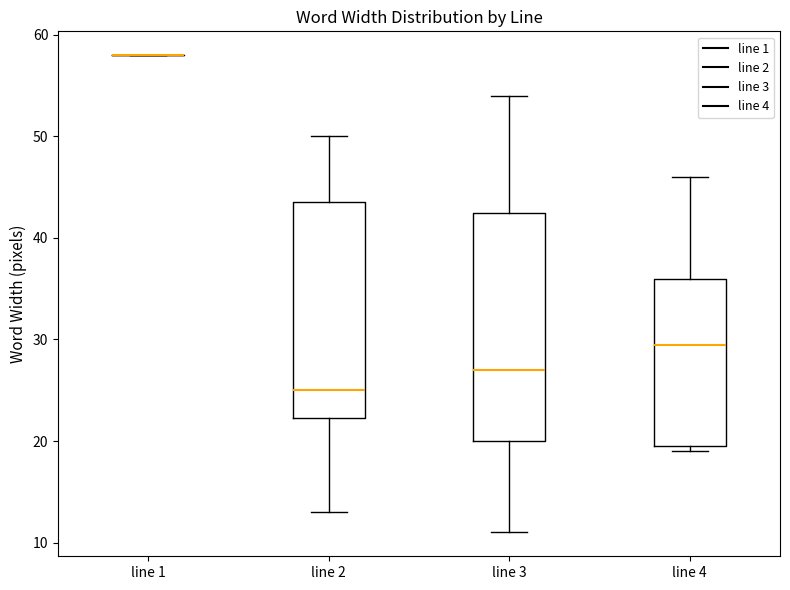

Reading left to right, read every box against the y-axis: the position of its median line, the range the box covers, and the ends of its whiskers. The values are not printed on the chart, so give them approximately, as read against the axis.

line 1: box collapsed to a line at 58, whiskers 58 to 58
line 2: median 25, box 22 to 44, whiskers 13 to 50
line 3: median 27, box 20 to 43, whiskers 11 to 54
line 4: median 30, box 20 to 36, whiskers 19 to 46